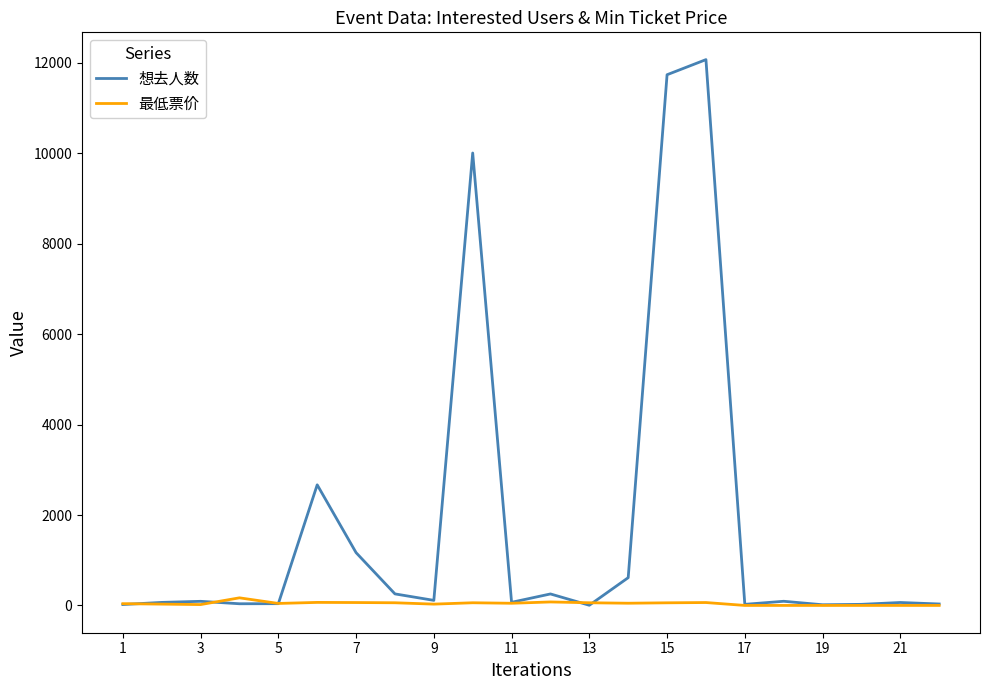

True or false: 最低票价 and 想去人数 cross at least once.

True